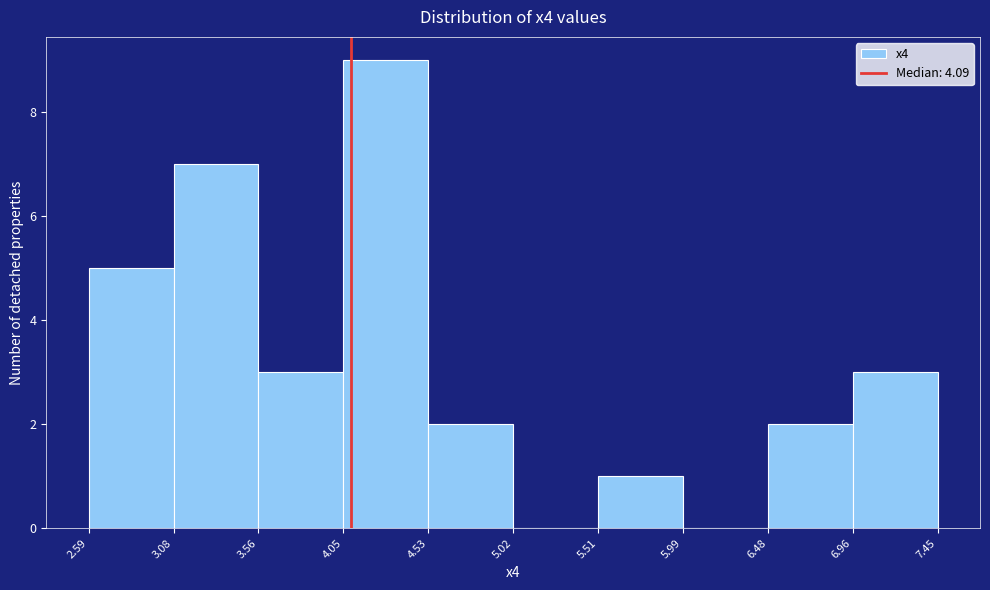

Over which range of the x-axis is the bar tallest?

4.05 to 4.53